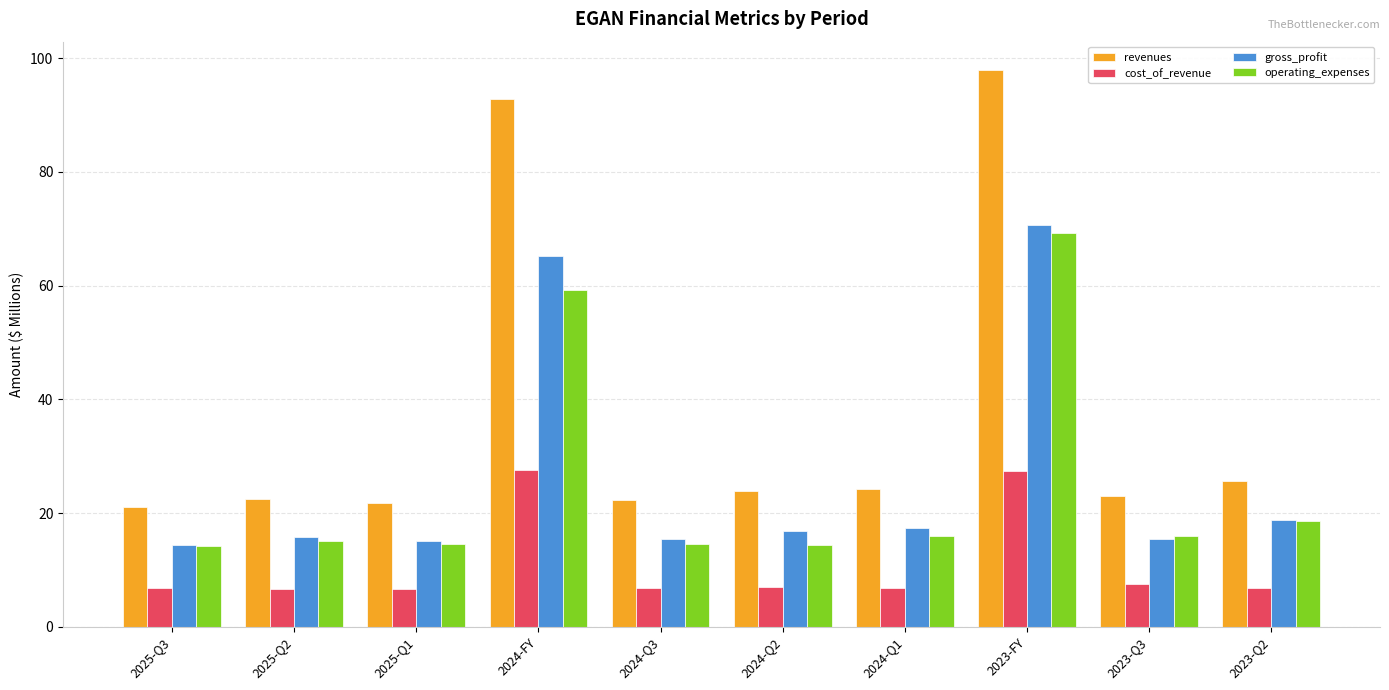

Which category has the highest value in the revenues series?

2023-FY